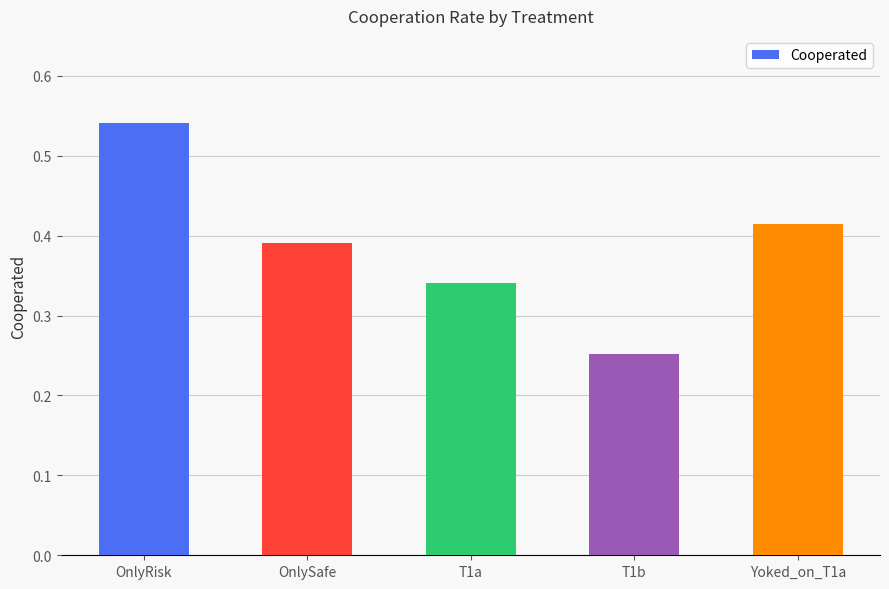

Which category has the lowest value across all series?

T1b